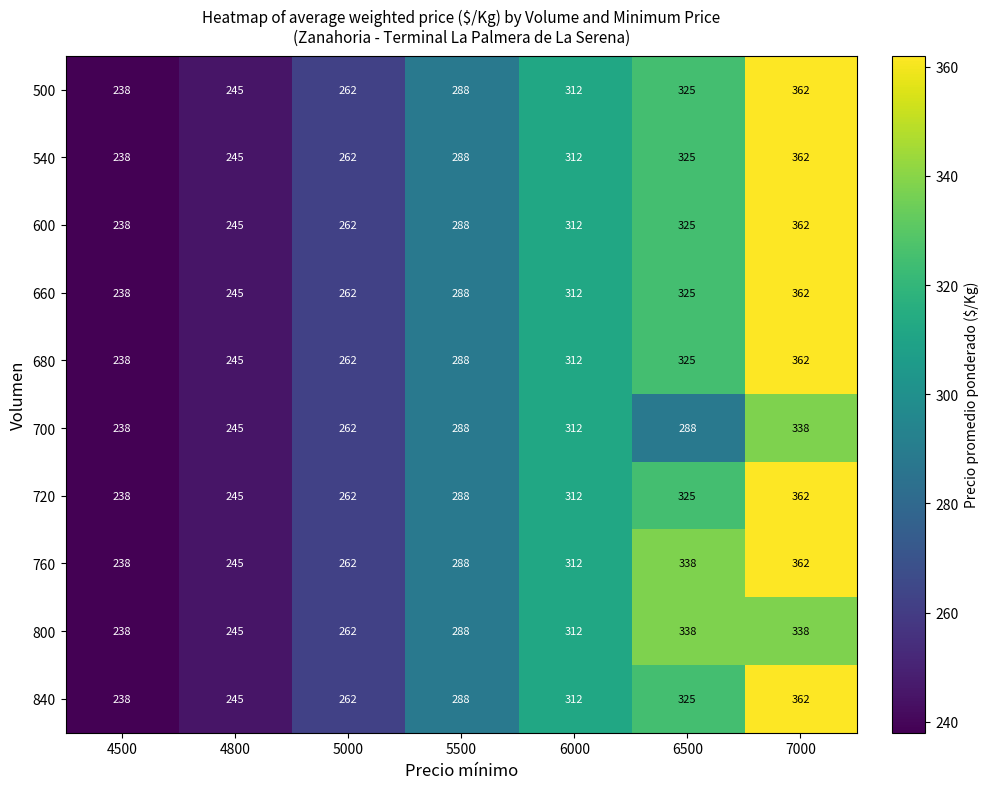

The 660 series shows 238 at 4500. True or false?

True